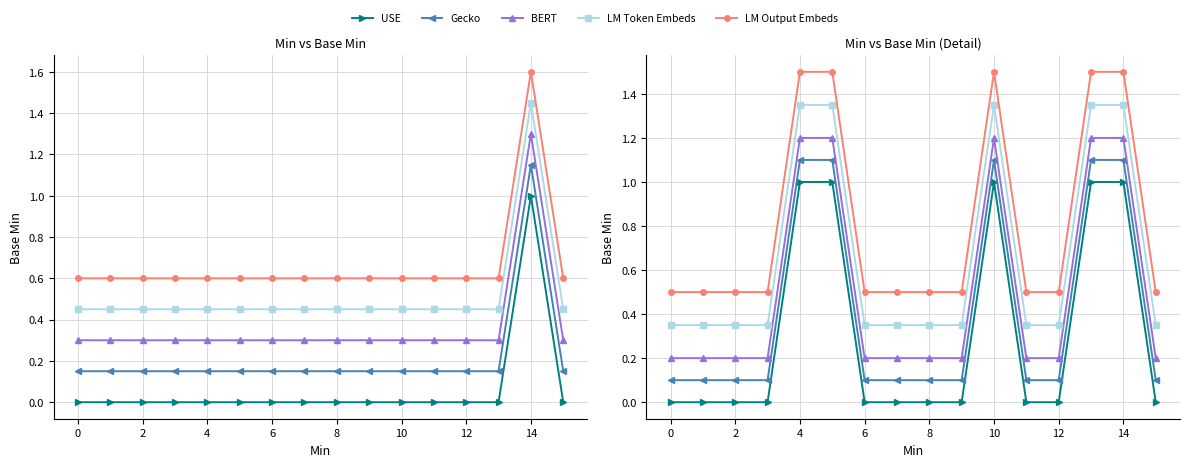

Reading right to left, what are all the values shown in this chart?

USE: 0.0	1.0	1.0	0.0	0.0	1.0	0.0	0.0	0.0	0.0	1.0	1.0	0.0	0.0	0.0	0.0
Gecko: 0.1	1.1	1.1	0.1	0.1	1.1	0.1	0.1	0.1	0.1	1.1	1.1	0.1	0.1	0.1	0.1
BERT: 0.2	1.2	1.2	0.2	0.2	1.2	0.2	0.2	0.2	0.2	1.2	1.2	0.2	0.2	0.2	0.2
LM Token Embeds: 0.3	1.4	1.4	0.3	0.3	1.4	0.3	0.3	0.3	0.3	1.4	1.4	0.3	0.3	0.3	0.3
LM Output Embeds: 0.5	1.5	1.5	0.5	0.5	1.5	0.5	0.5	0.5	0.5	1.5	1.5	0.5	0.5	0.5	0.5